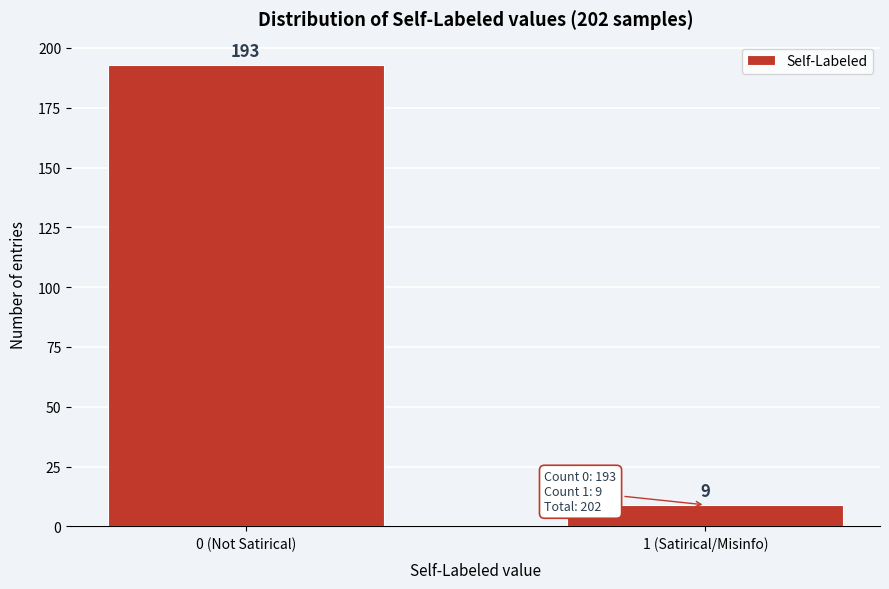

Reading left to right, list all the values displayed in this chart.

193	9